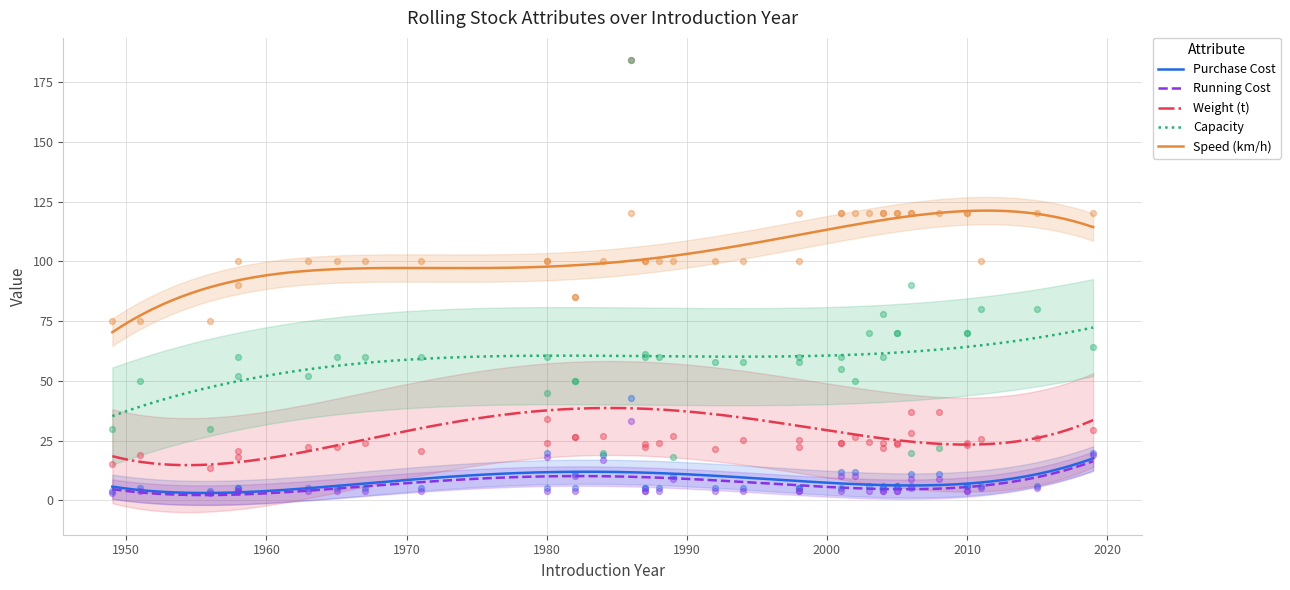

Which series reaches the maximum Y coordinate?

weight